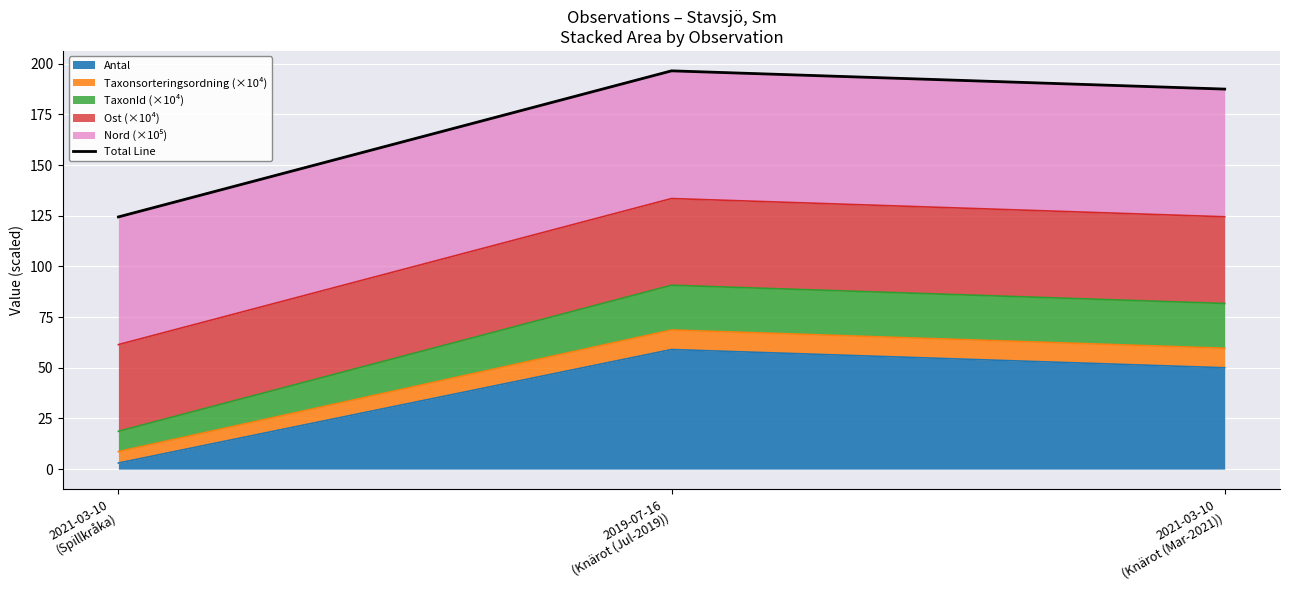

What position from the left is 2021-03-10
(Knärot (Mar-2021))?

3